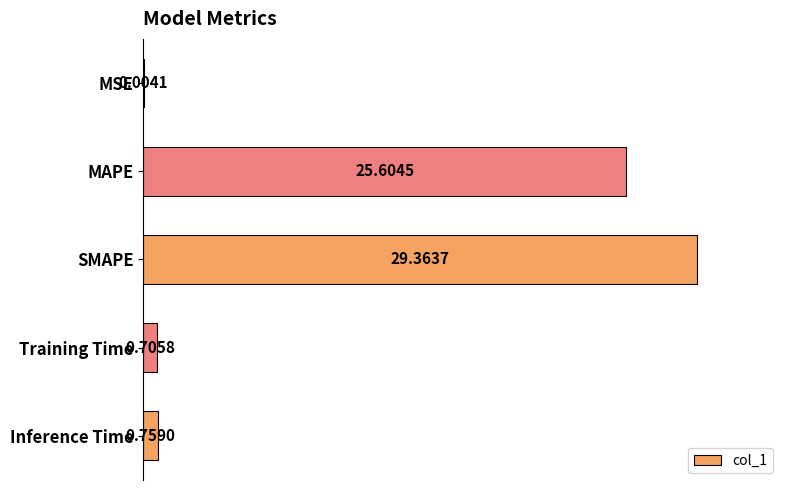

What is the sum of all values?

56.4